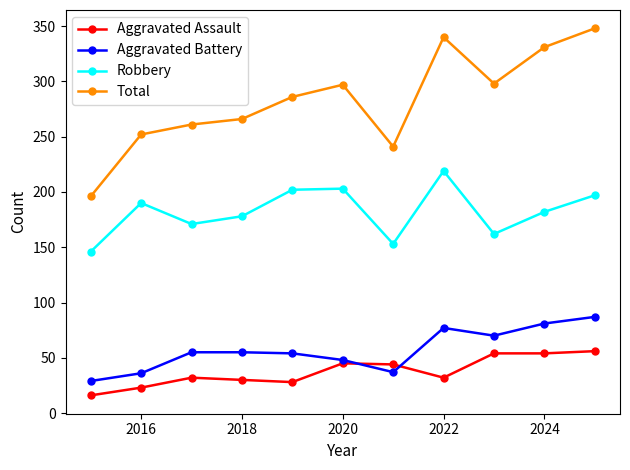

Which series has the widest spread of values?

Total